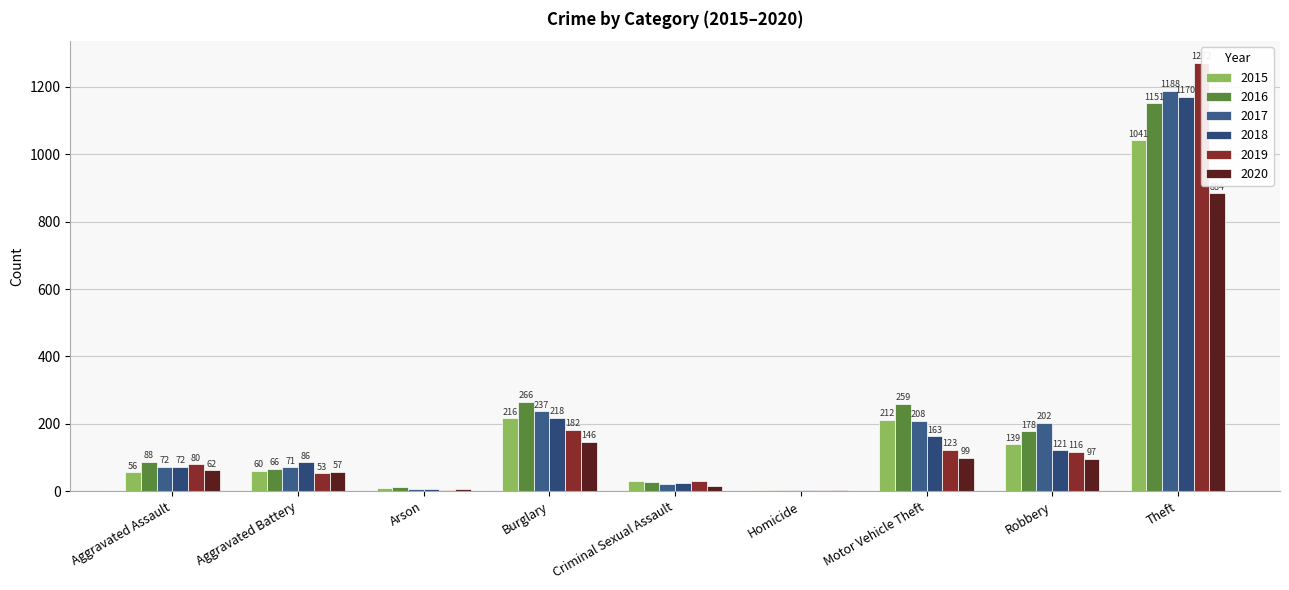

How many bars are there in each group?

6